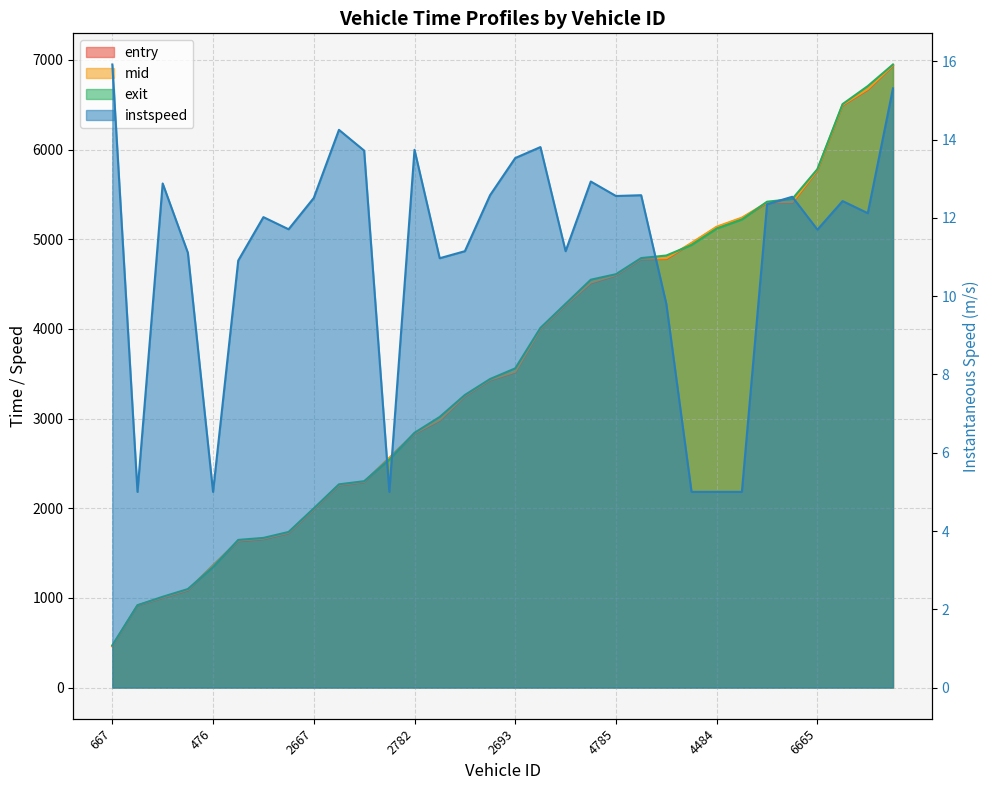

At which label does instspeed reach its peak?

667